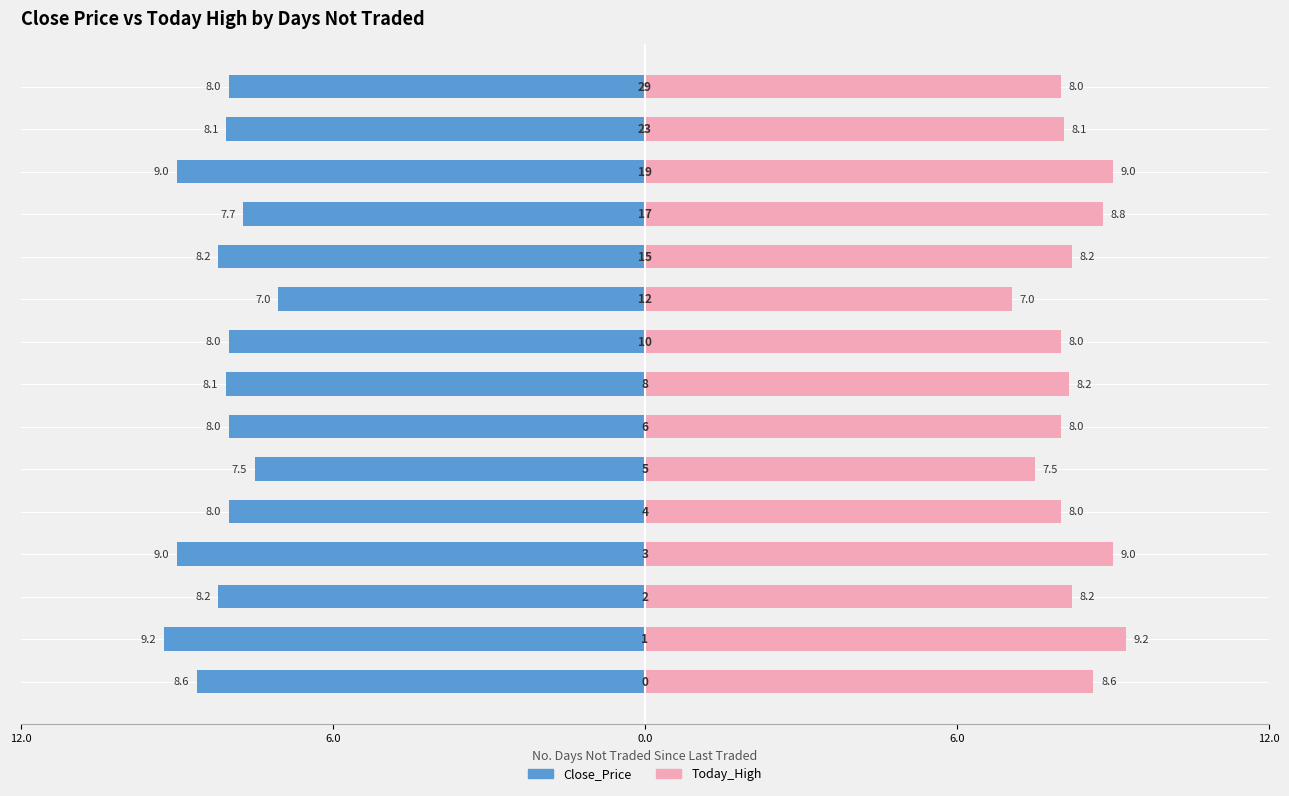

What is the difference between the maximum and minimum values in the Today_High series?

2.2